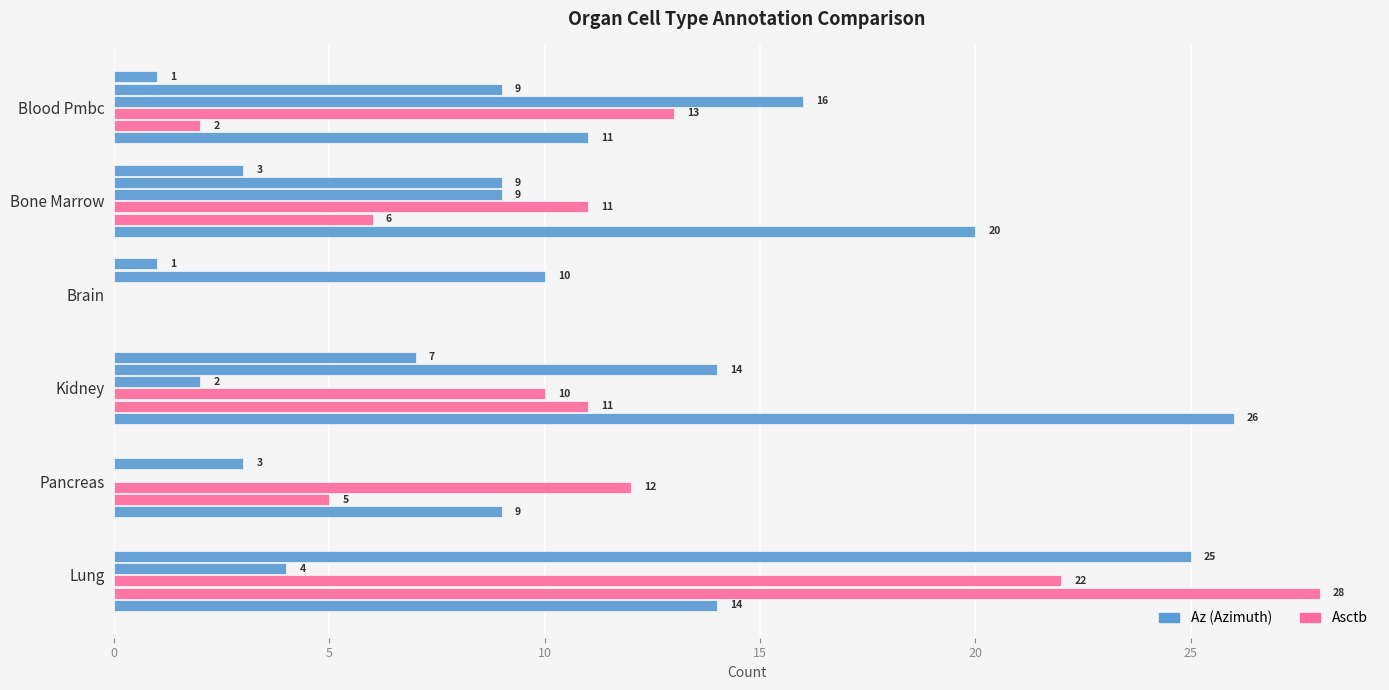

What is the maximum value shown in the chart?

28